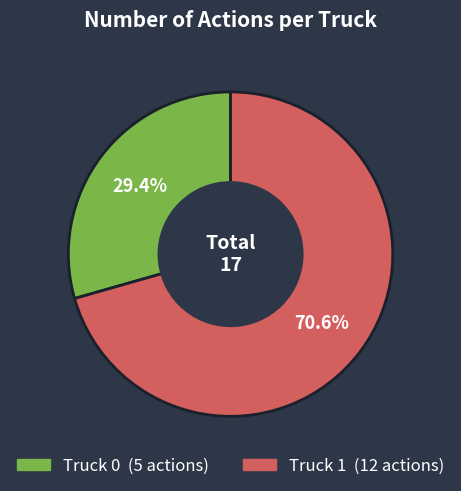

The Truck 0 slice represents 37% of the pie. True or false?

False